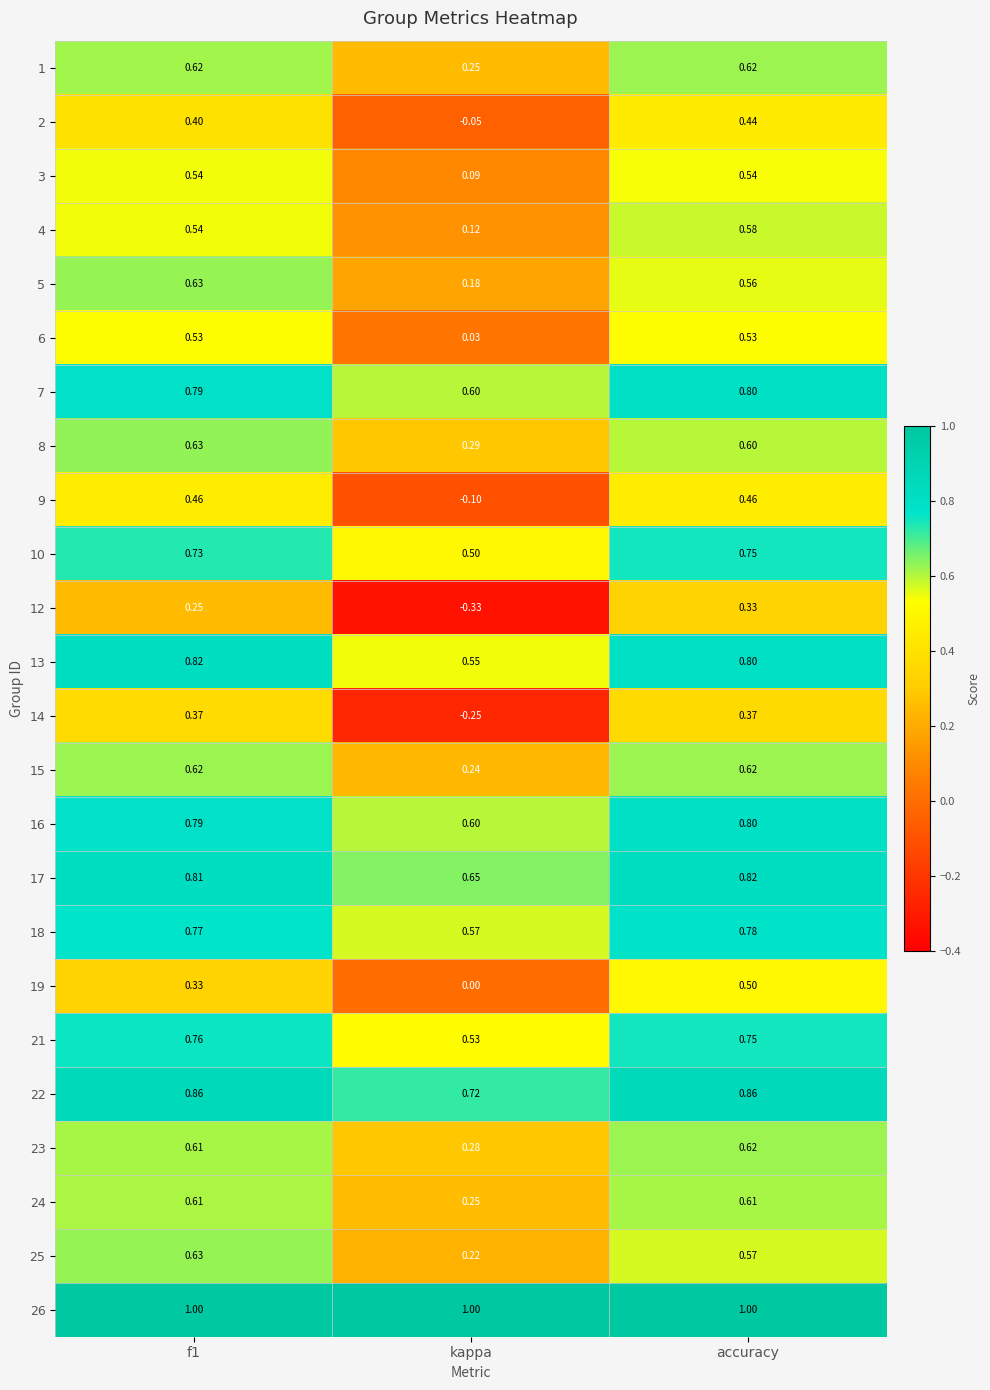

Which series has the largest total across all categories?

26